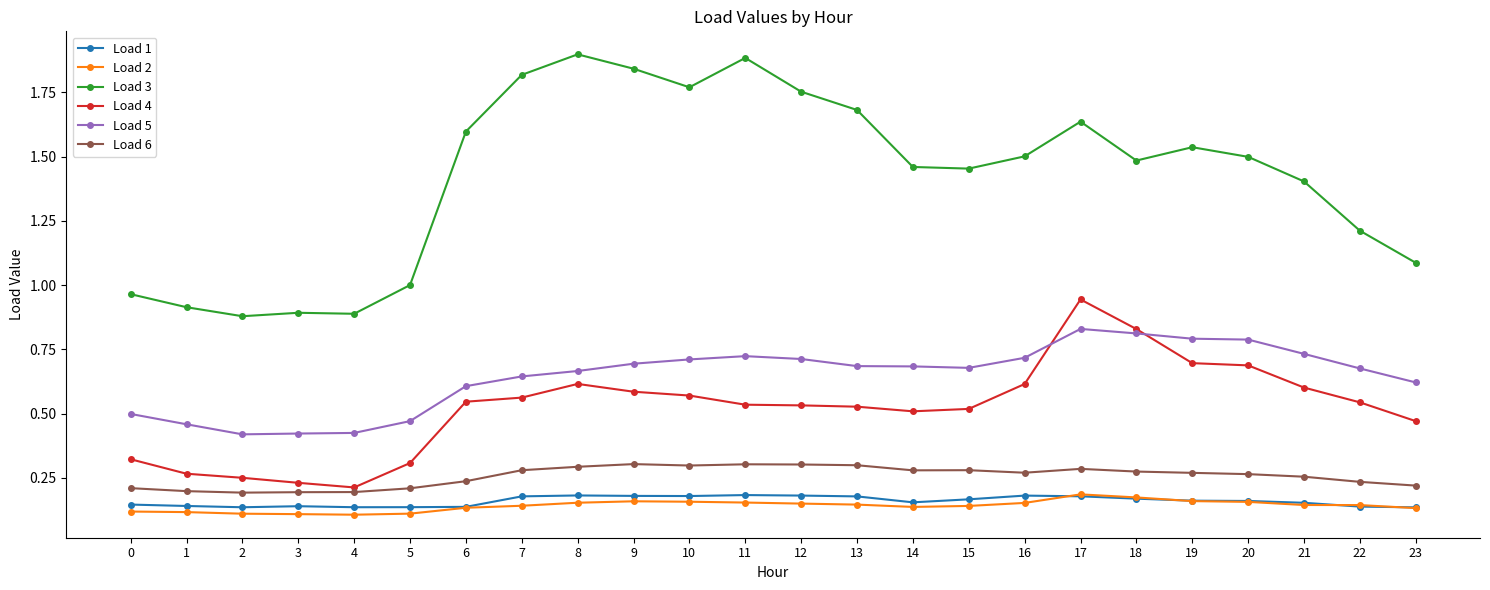

True or false: Load 2 and Load 6 cross at least once.

False